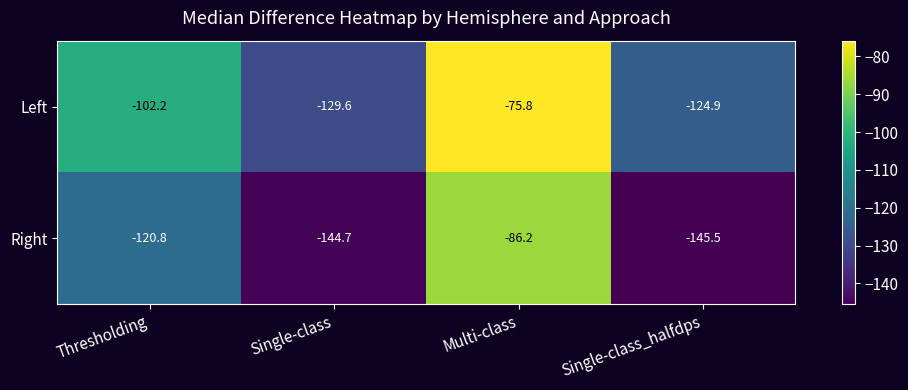

Reading left to right, extract all data points from this chart.

Left: -102.2	-129.6	-75.8	-124.9
Right: -120.8	-144.7	-86.2	-145.5